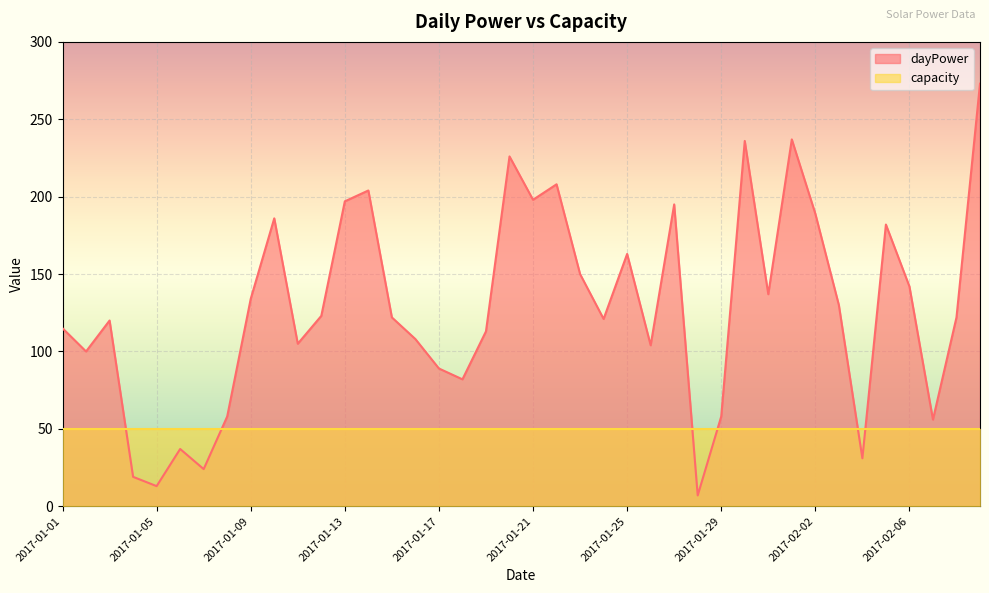

What is the maximum value shown in the chart?

273